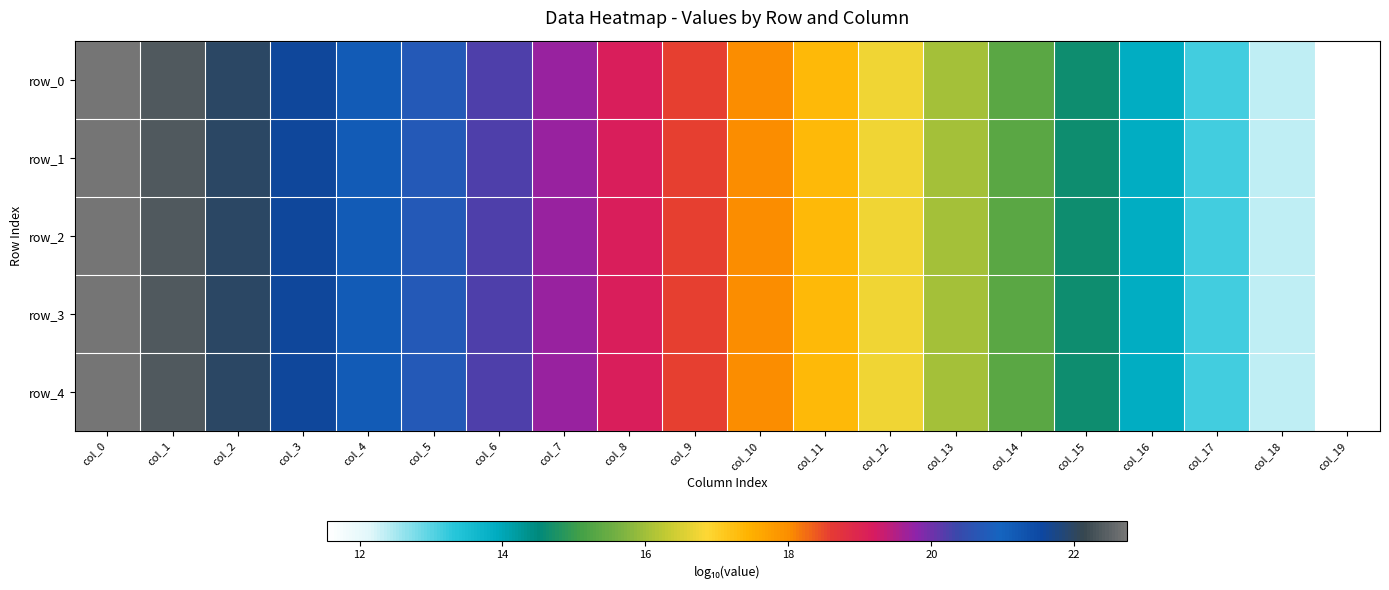

How many values in the row_4 series are below 18?

10